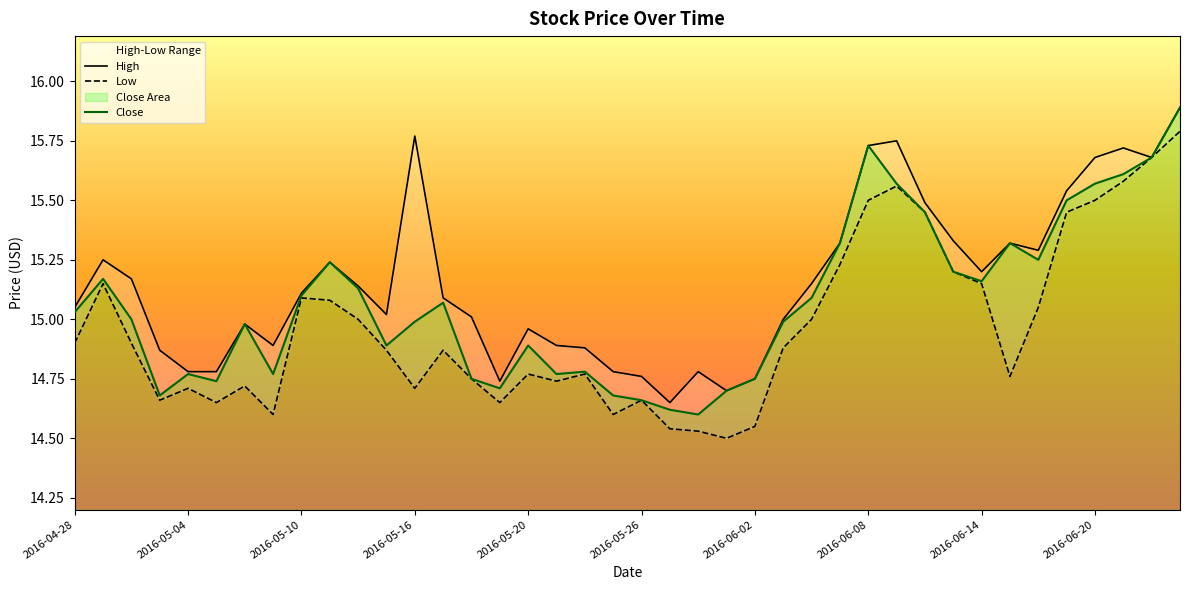

How many lines are shown in the chart?

3